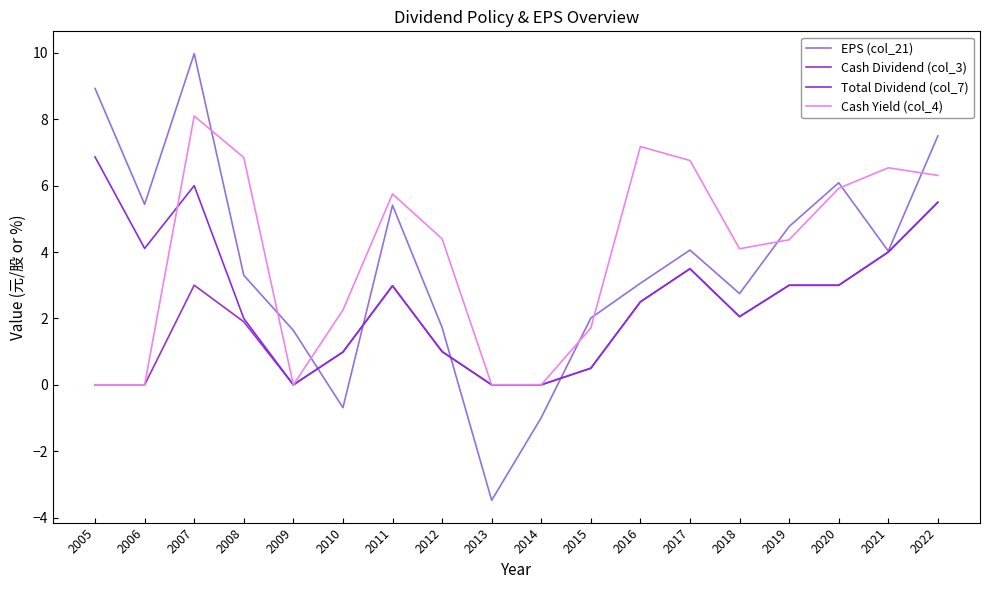

How many interior local peaks does the Cash Yield (col_4) series have?

4